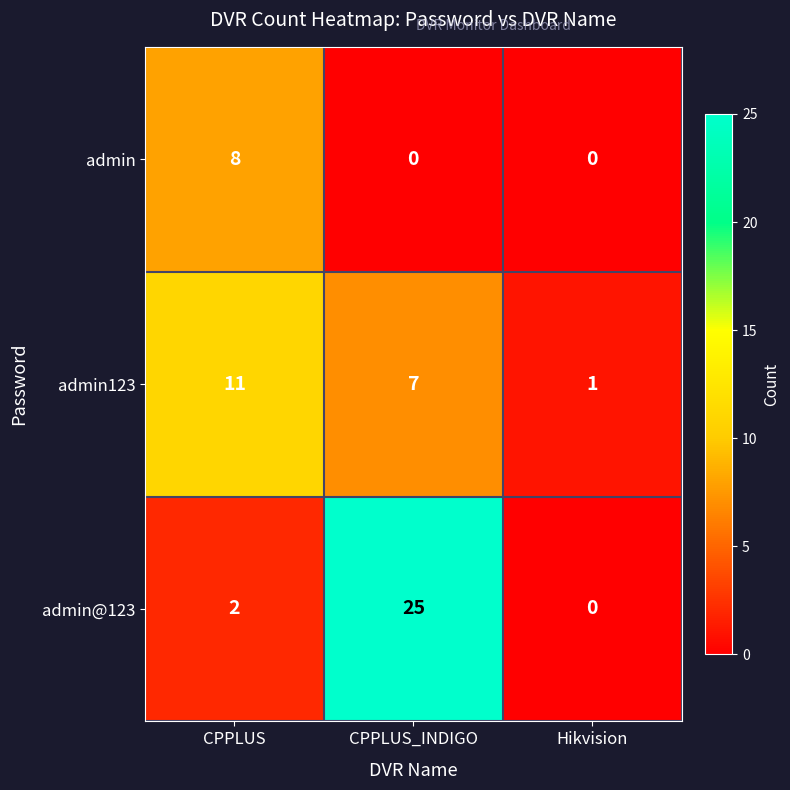

The admin123 series shows 0 at Hikvision. True or false?

False